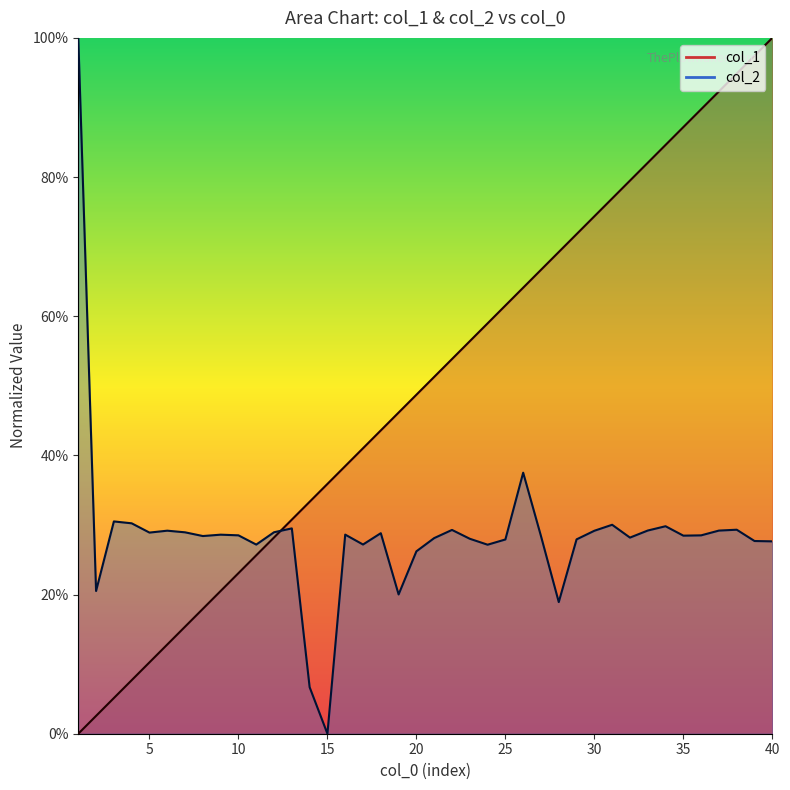

Is it true that col_1 equals 0.4 at 15?

True